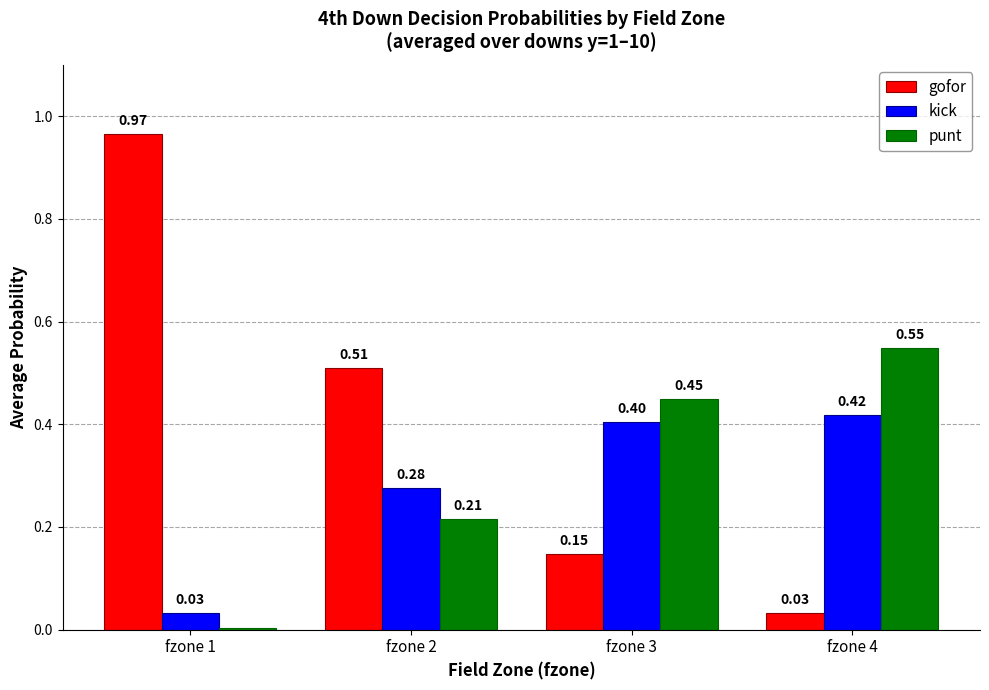

Between fzone 1 and fzone 4, which series saw the biggest shift?

gofor